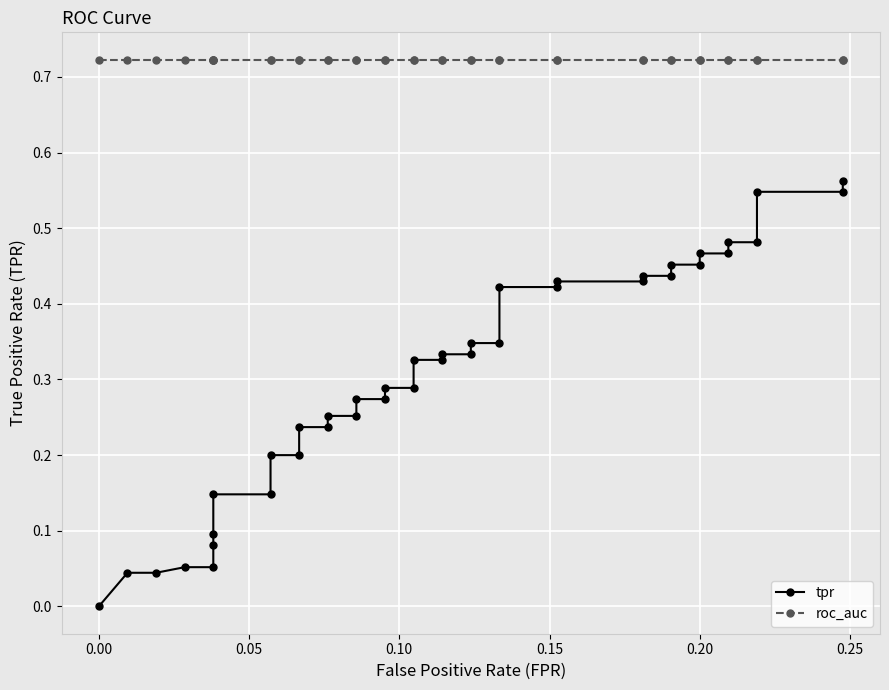

How many data points does each series have?

40